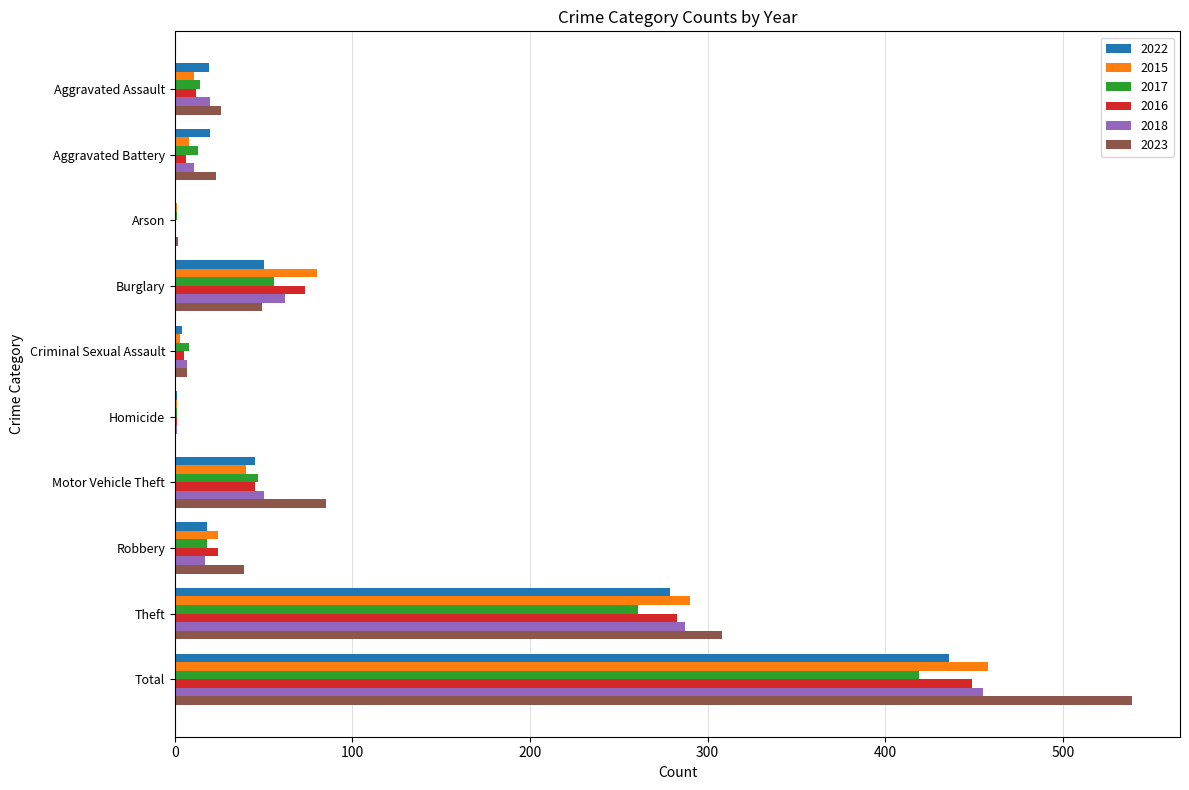

Is it true that 2016 equals 50 at Burglary?

False